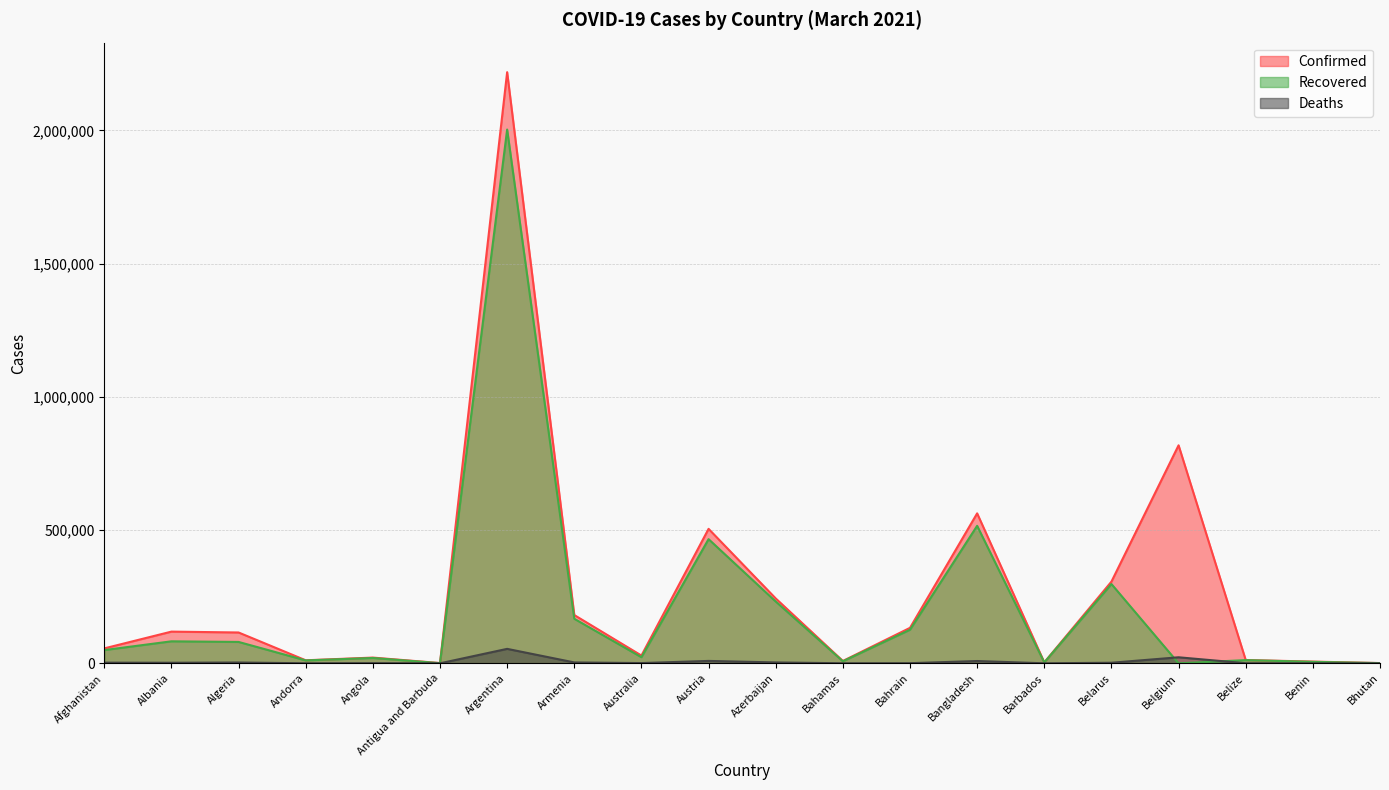

How many values in Recovered are above zero?

19